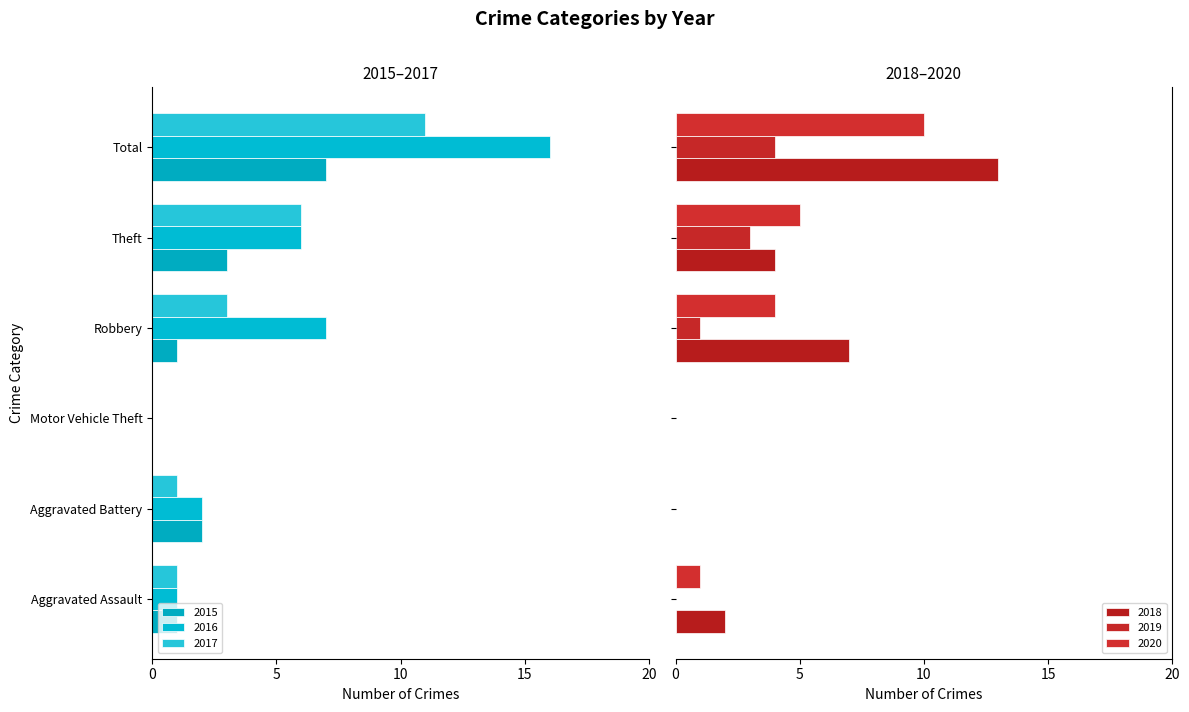

Read the 2020 value at Total, to the nearest 5.

10